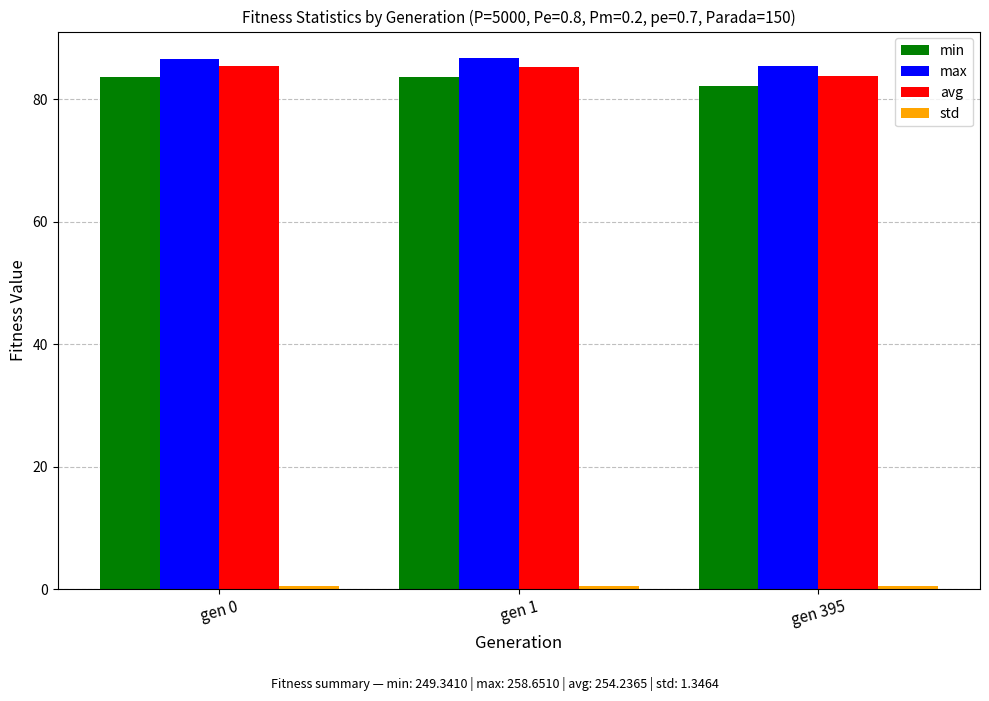

At which label does max reach its minimum?

gen 395